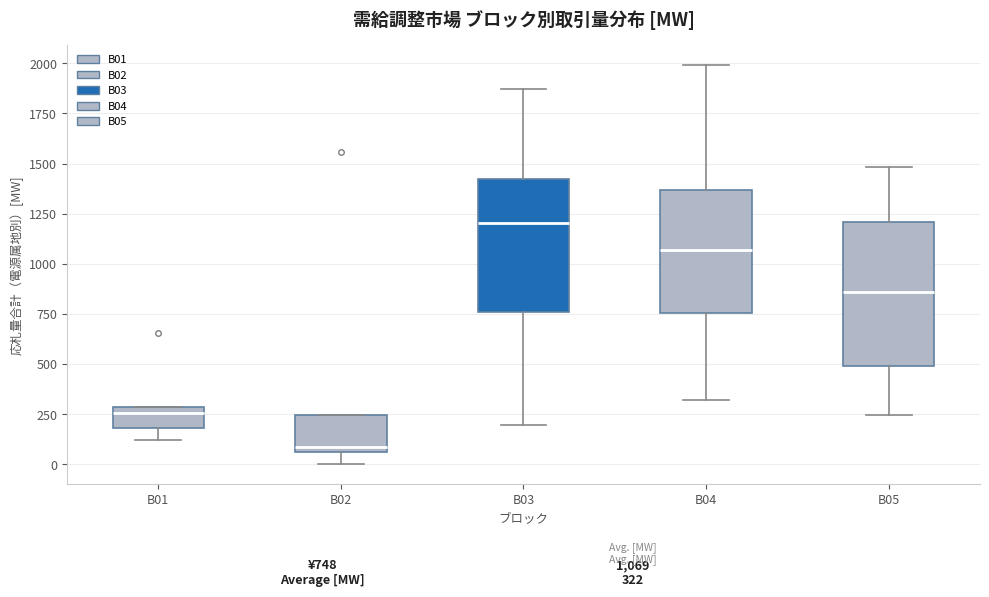

Which box has the lowest median line?

B02